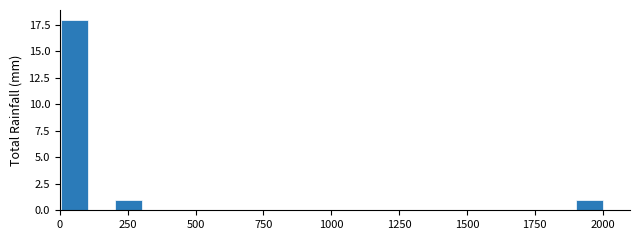

Around what value on the x-axis is the tallest bar? Give the approximate position of its centre, as read against the axis.

50